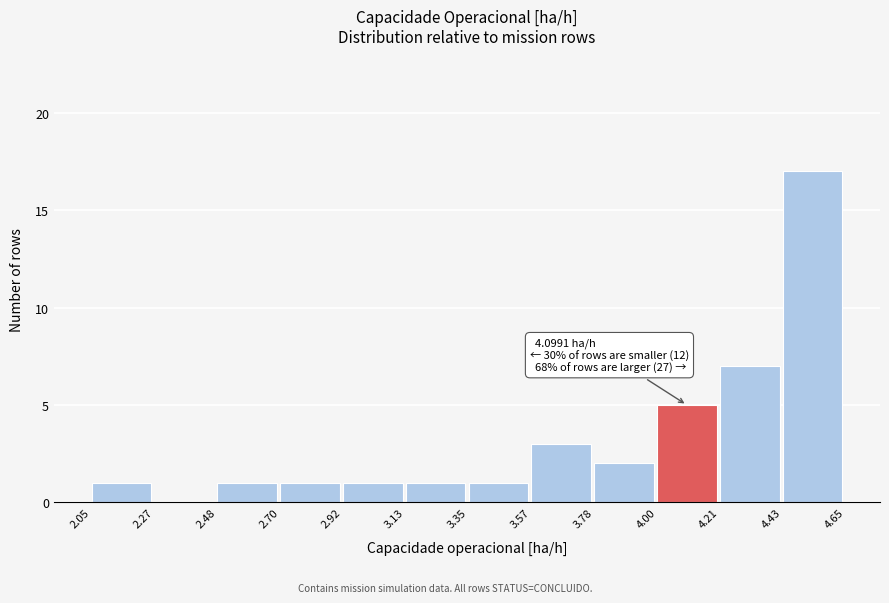

Over which range of the x-axis is the bar tallest?

4.43 to 4.65